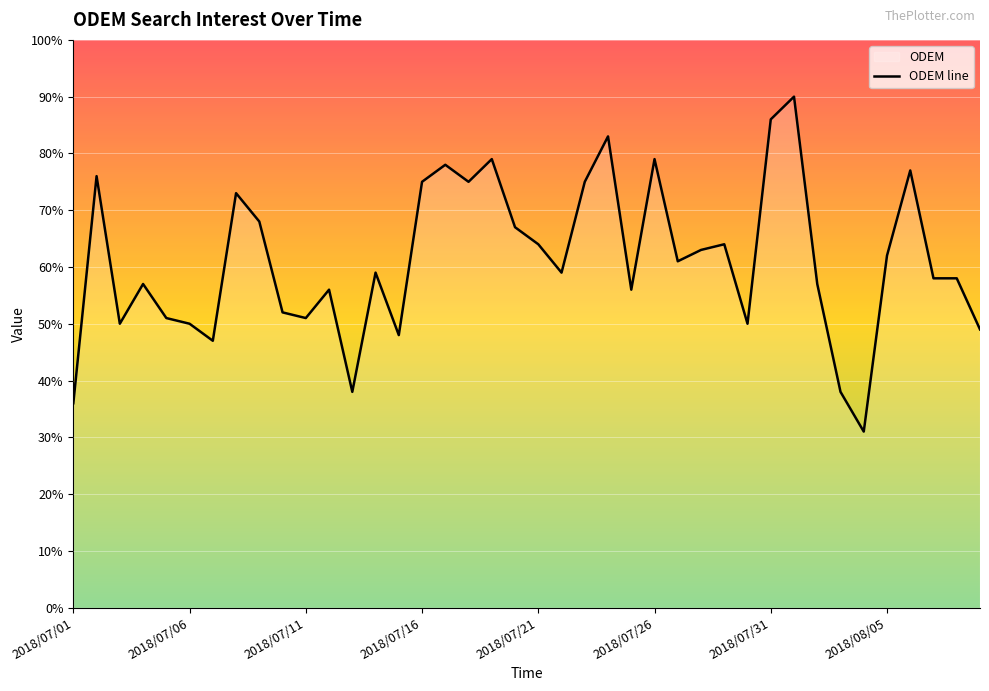

How many values are below 59?

19